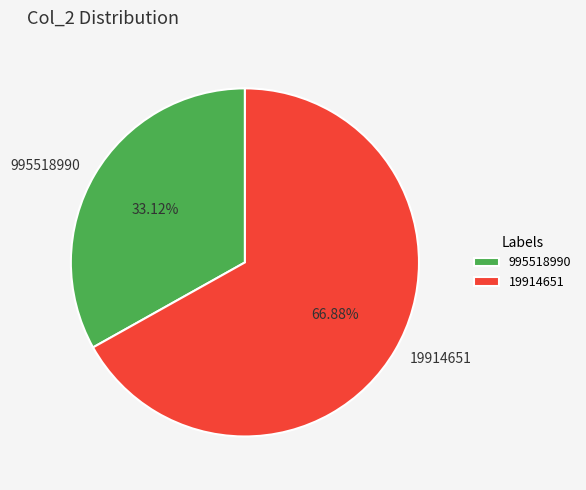

What is the largest slice in the pie chart?

19914651